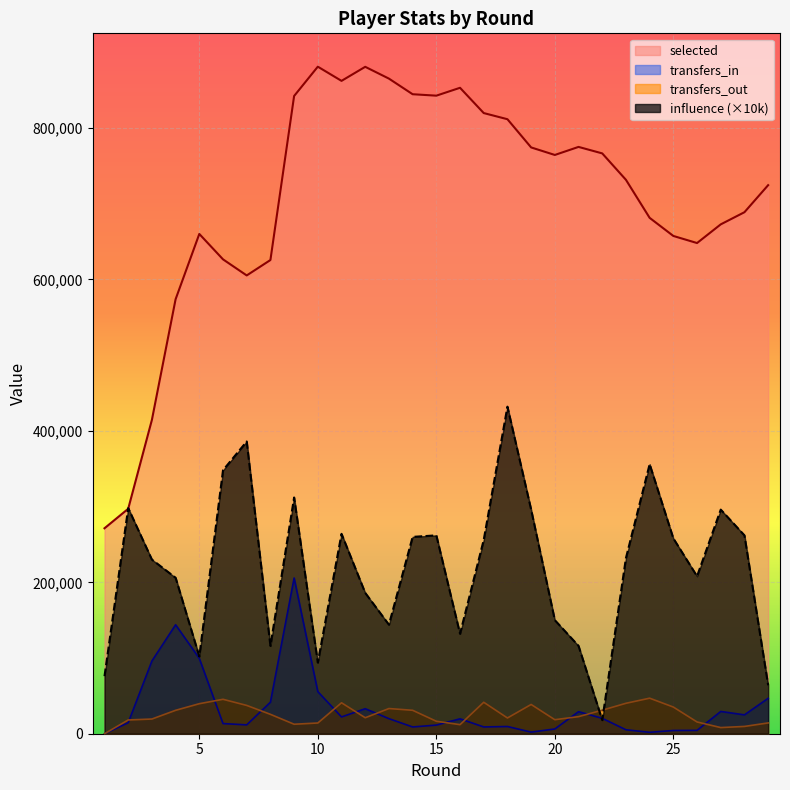

What is the lowest value of the influence series?

18000